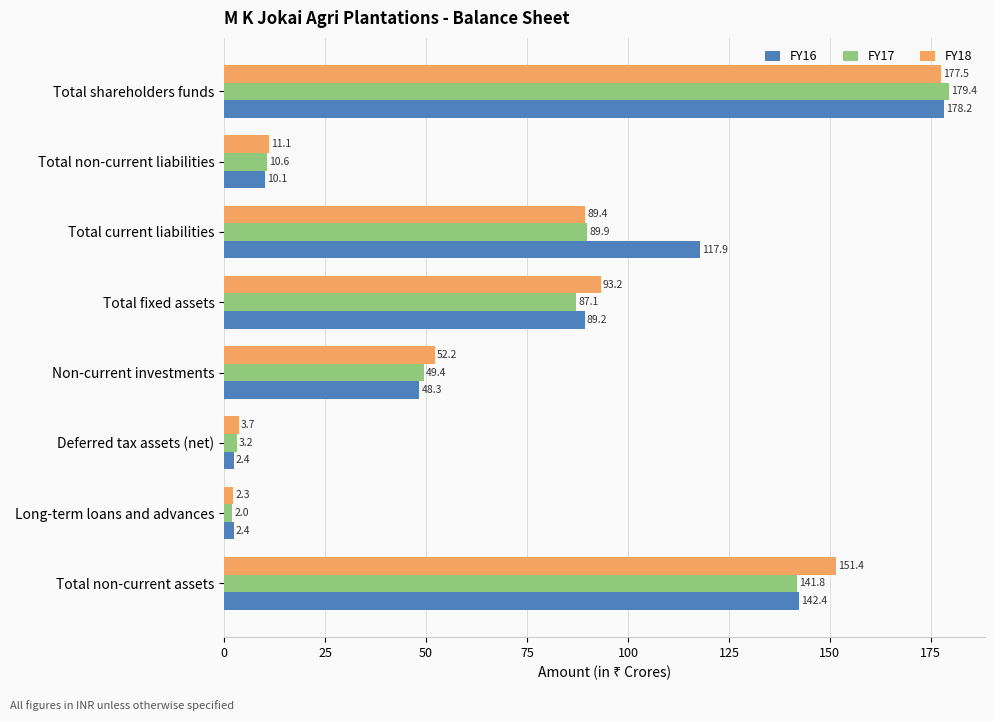

What is the sum of the FY16 values at Long-term loans and advances and Deferred tax assets (net)?

4.8